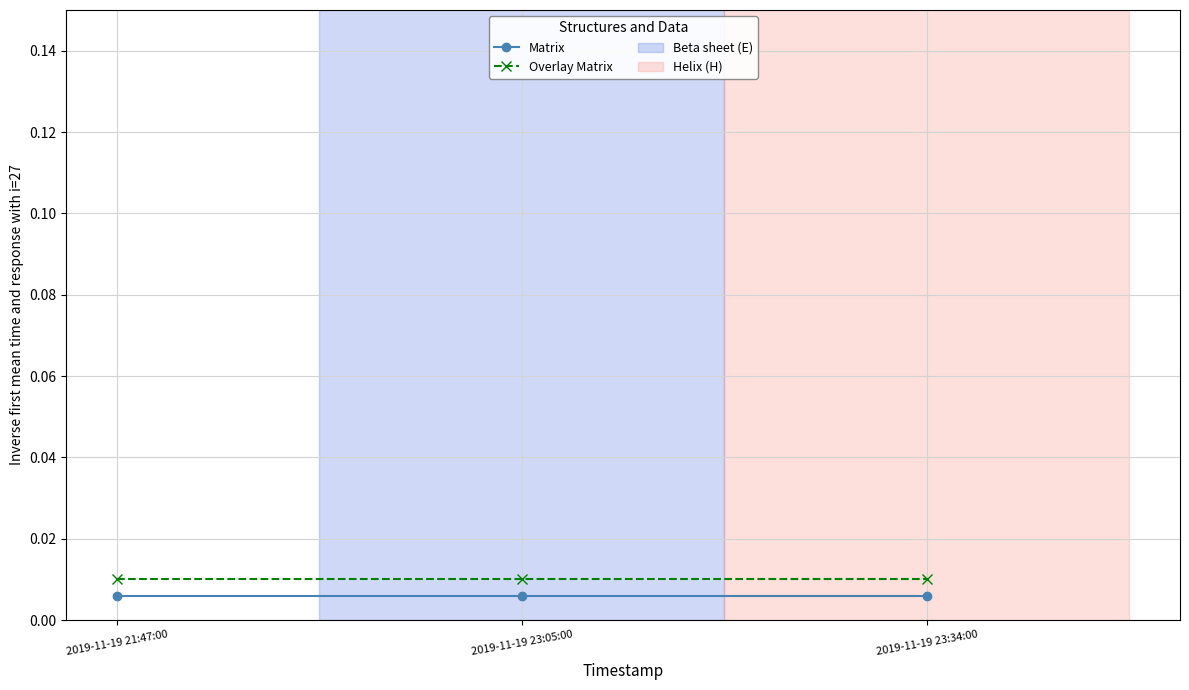

What is the label of the 3rd point from the right?

2019-11-19 21:47:00